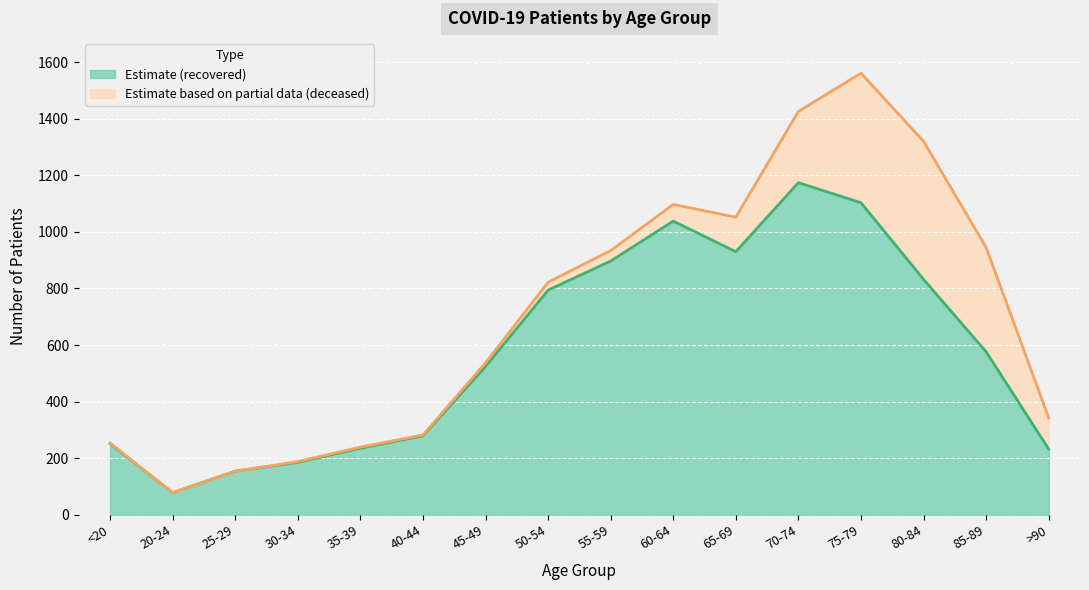

How many data points are above 576?

7